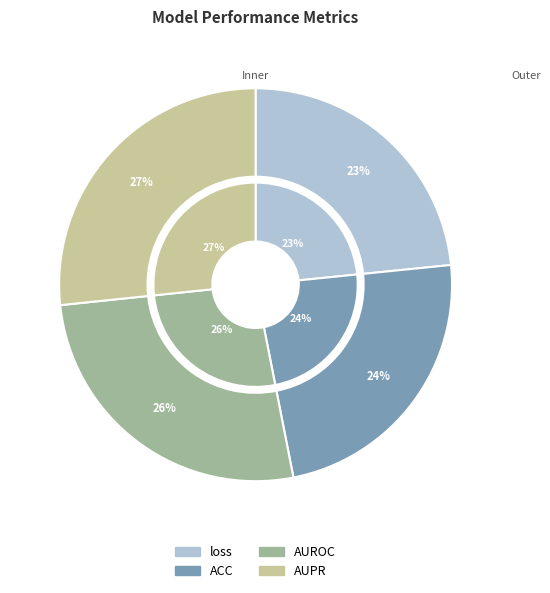

To the nearest percent, what portion does AUROC represent?

26%